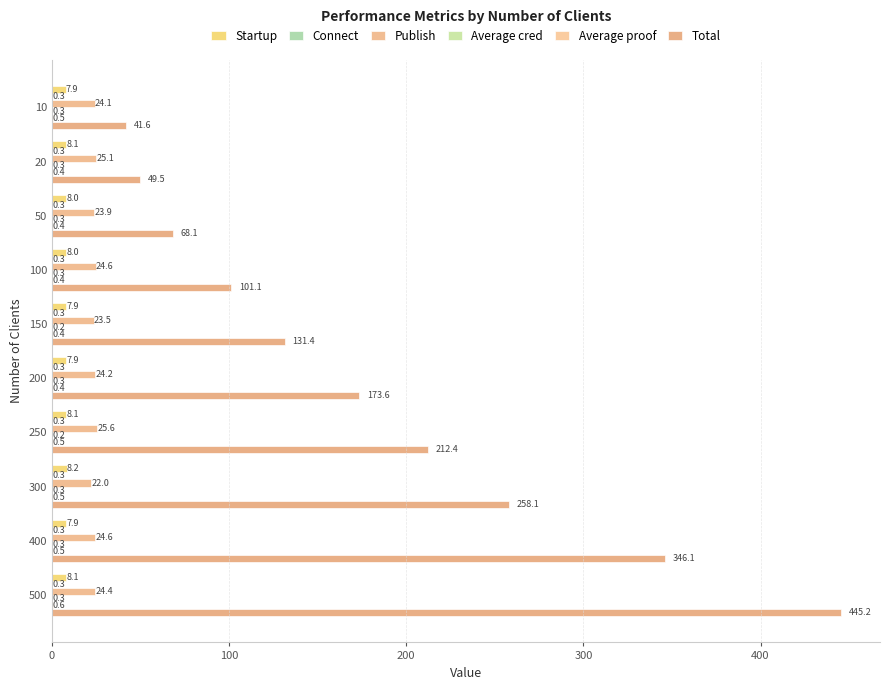

Reading left to right, transcribe all the data shown in this chart.

Startup: 7.9	8.1	8.0	8.0	7.9	7.9	8.1	8.2	7.9	8.1
Connect: 0.3	0.3	0.3	0.3	0.3	0.3	0.3	0.3	0.3	0.3
Publish: 24.1	25.1	23.9	24.6	23.5	24.2	25.6	22.0	24.6	24.4
Average cred: 0.3	0.3	0.3	0.3	0.2	0.3	0.2	0.3	0.3	0.3
Average proof: 0.5	0.4	0.4	0.4	0.4	0.4	0.5	0.5	0.5	0.6
Total: 41.6	49.5	68.1	101.1	131.4	173.6	212.4	258.1	346.1	445.2